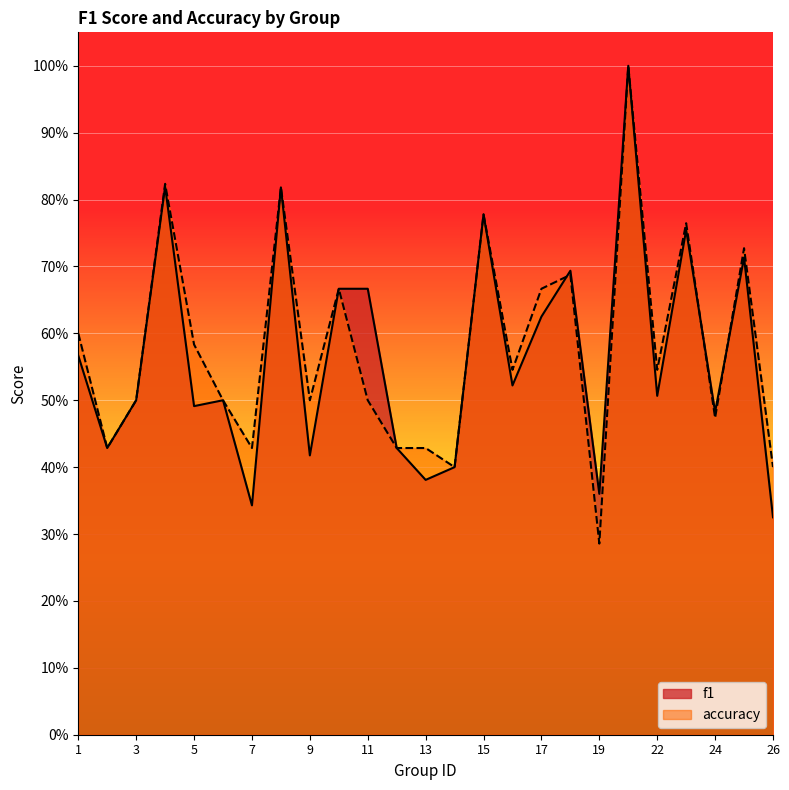

What is the sum of the f1 values at 1 and 21?

1.6